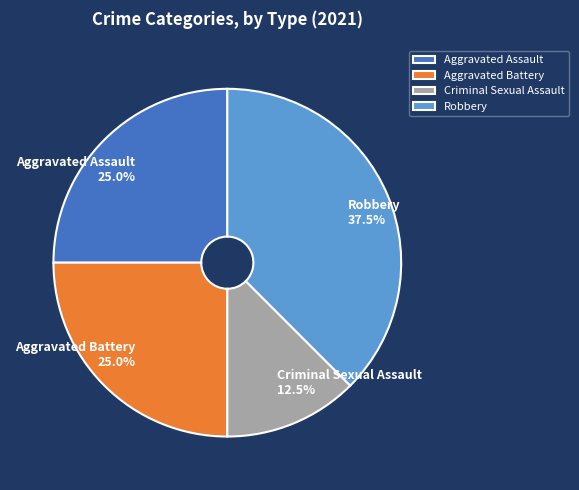

To the nearest percent, what is the average slice percentage?

25%